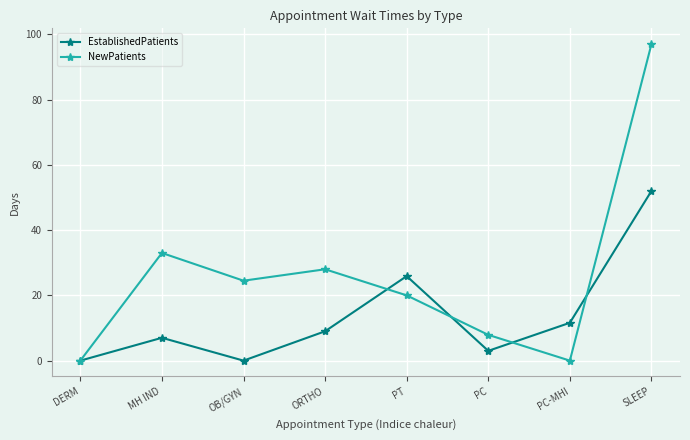

Which series has the largest total across all categories?

NewPatients